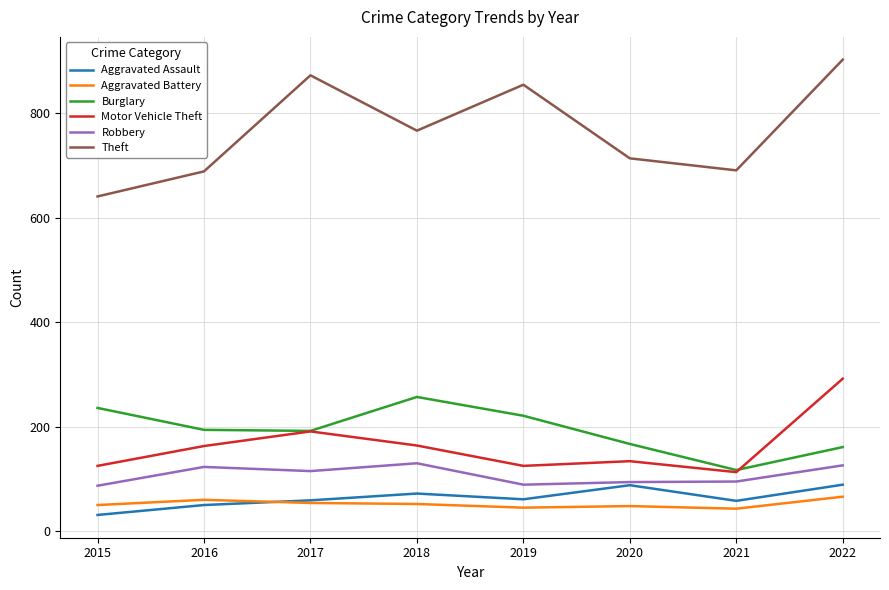

At which category is the sum across all series the highest?

2022